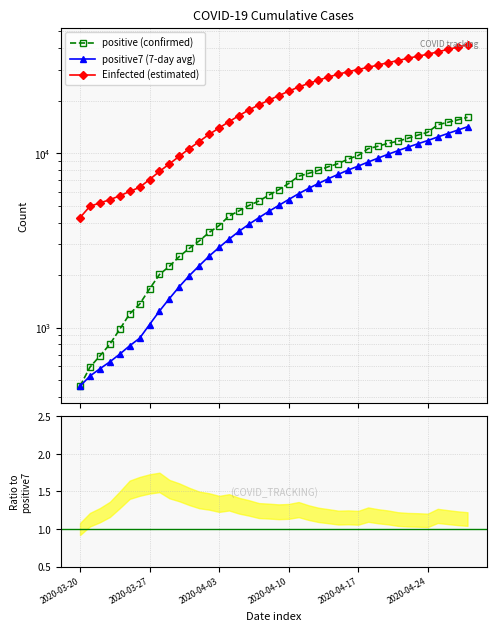

The Epositive / positive7 series shows 1.4 at 12. True or false?

False